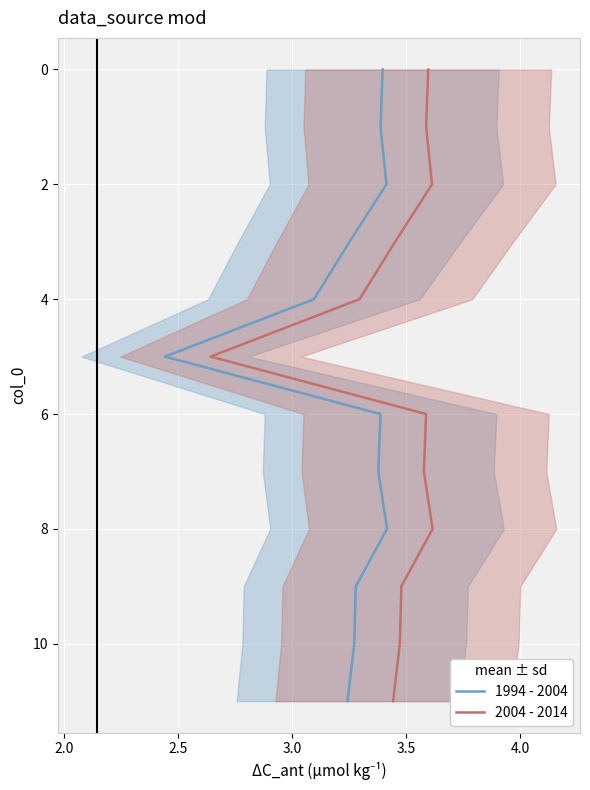

True or false: 1994 - 2004 and 2004 - 2014 intersect in this chart.

False